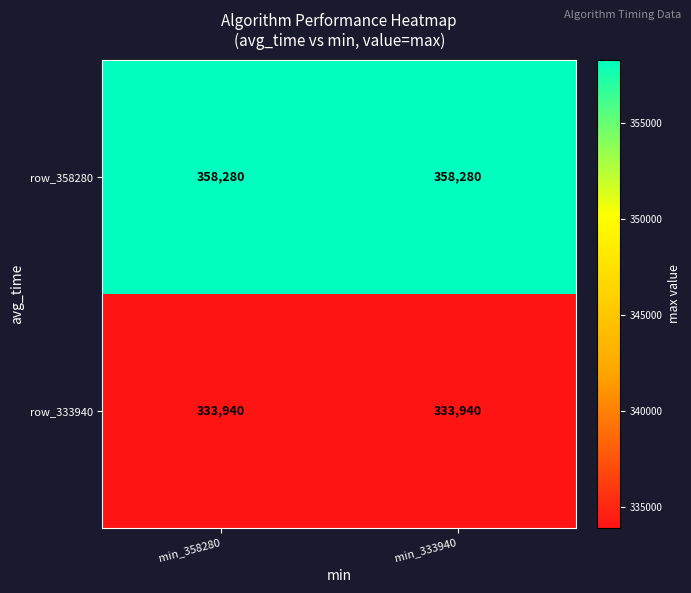

What is the total value across all series at min_358280?

692220